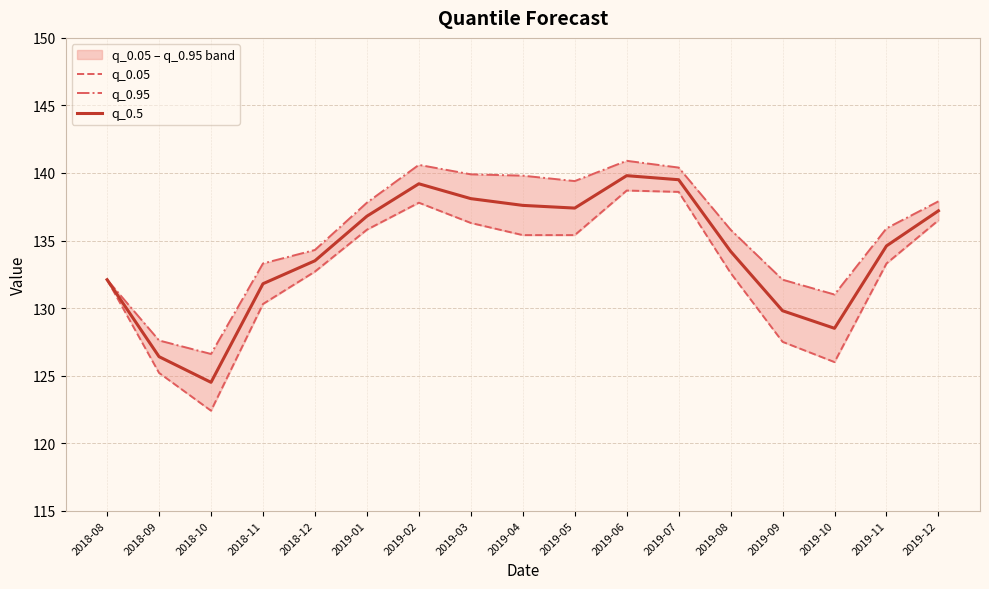

At which category does the chart reach its peak across all series?

2019-06